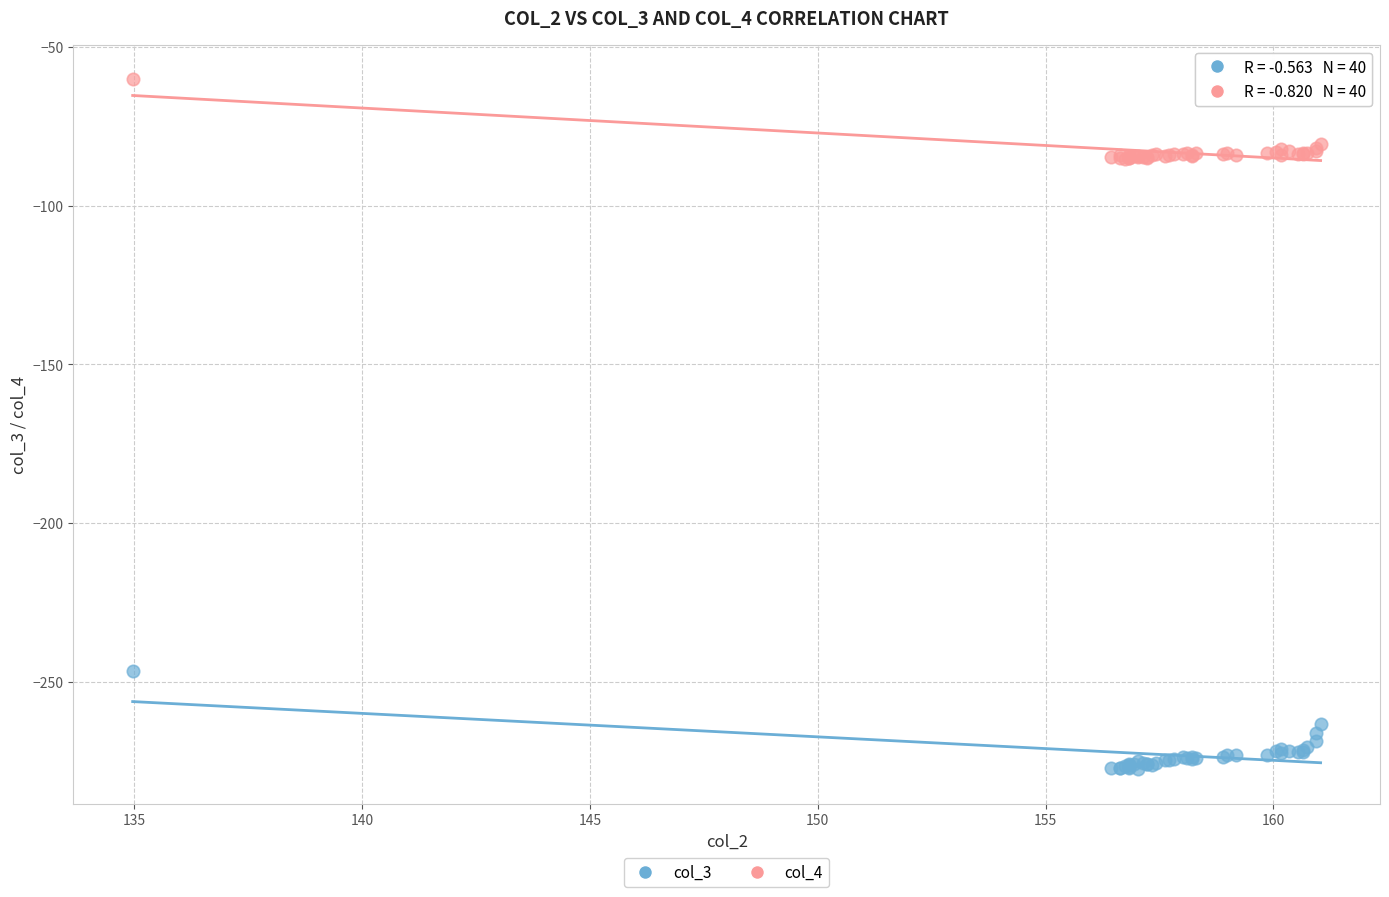

Across all series, what Y value is closest to -168?

-246.5